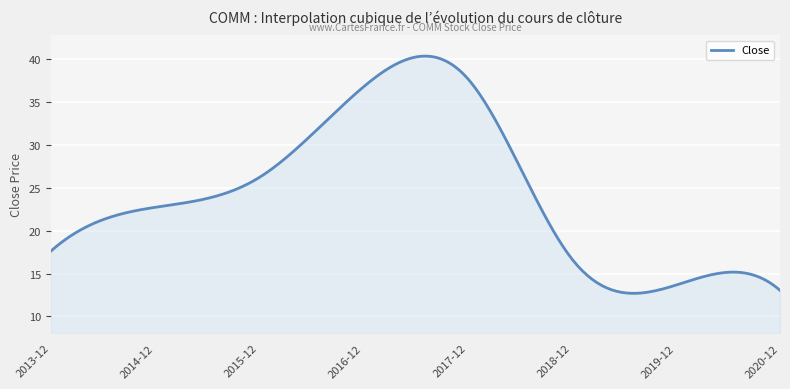

What is the difference between the maximum and minimum values?

27.7